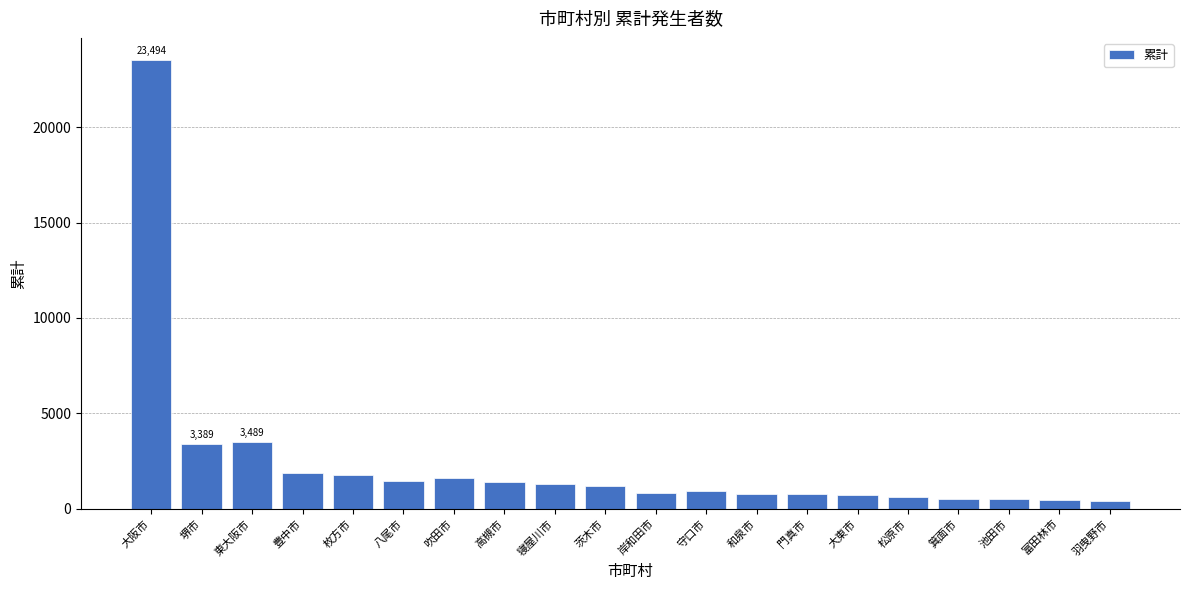

What is the greatest value displayed?

23494